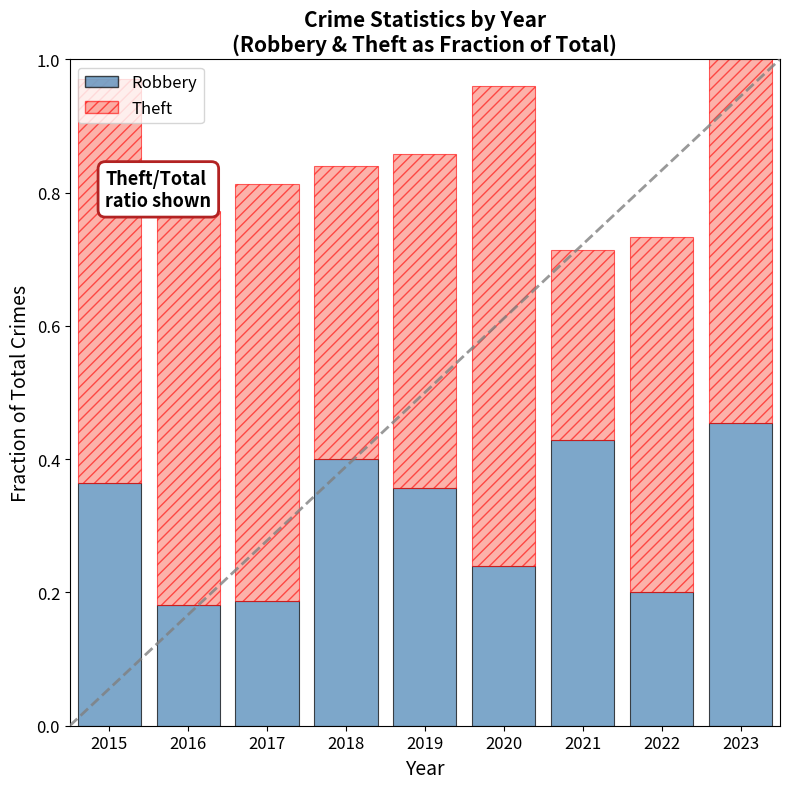

What is the total value across all series at 2020?

1.0